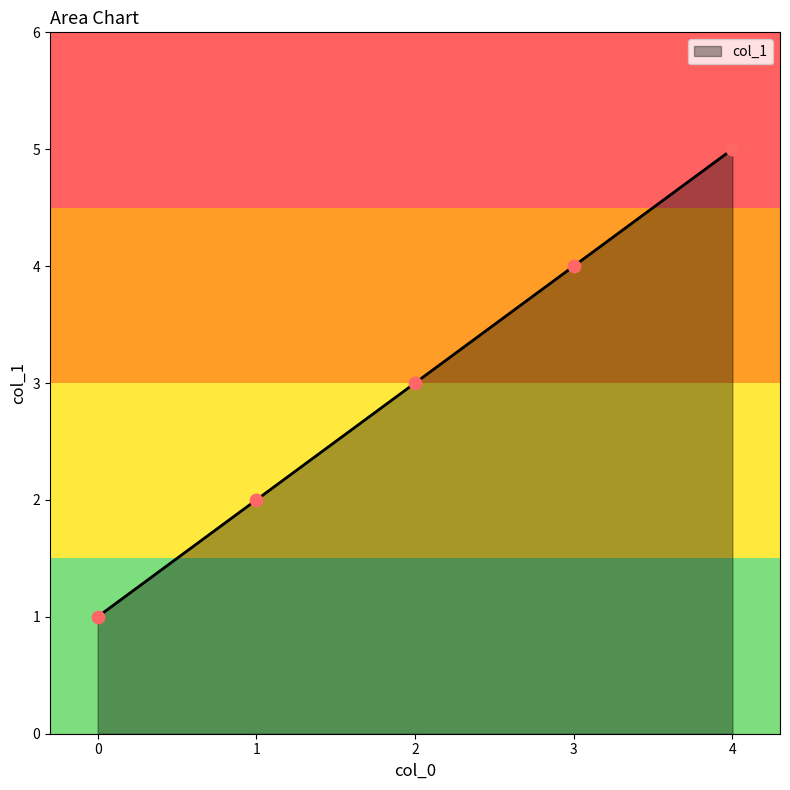

What is the ratio of the value at 1 to the value at 4?

0.4